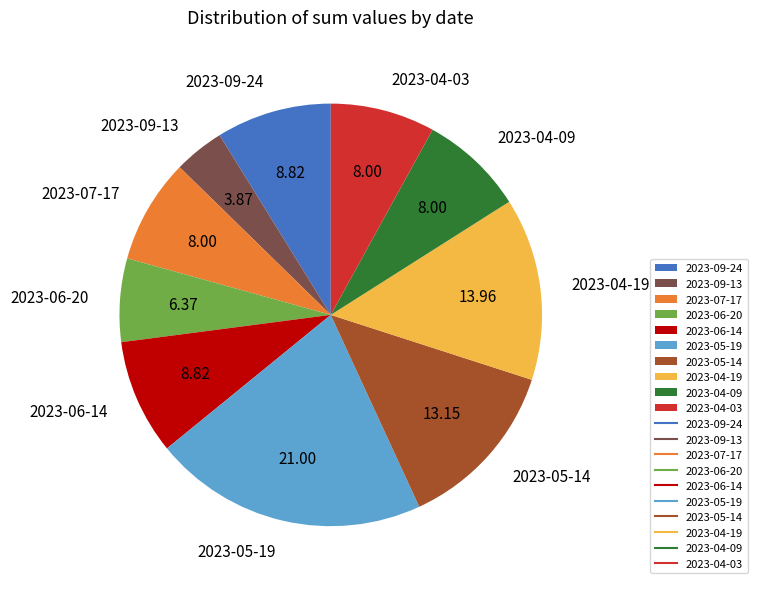

Approximately how many times larger is the value at 2023-05-14 compared to 2023-05-19?

0.6